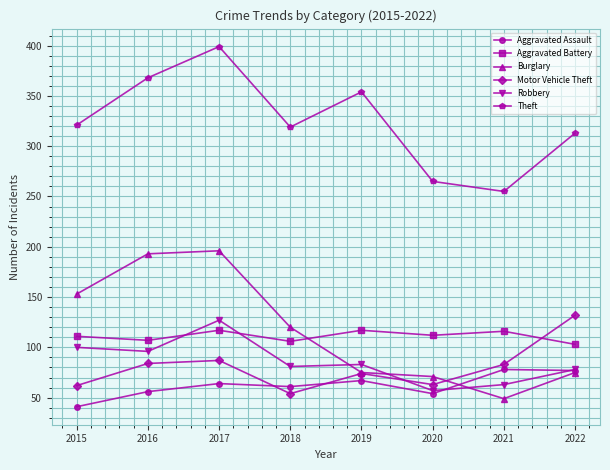

Is this an area chart (filled region under the line)?

No